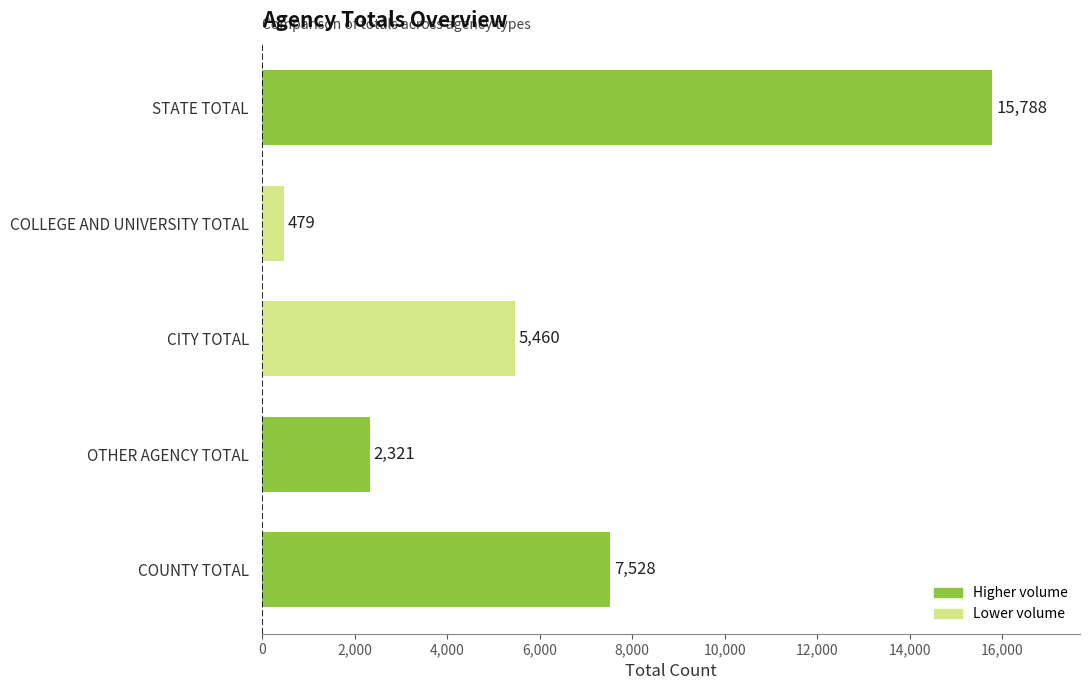

At which category does the chart reach its peak across all series?

STATE TOTAL